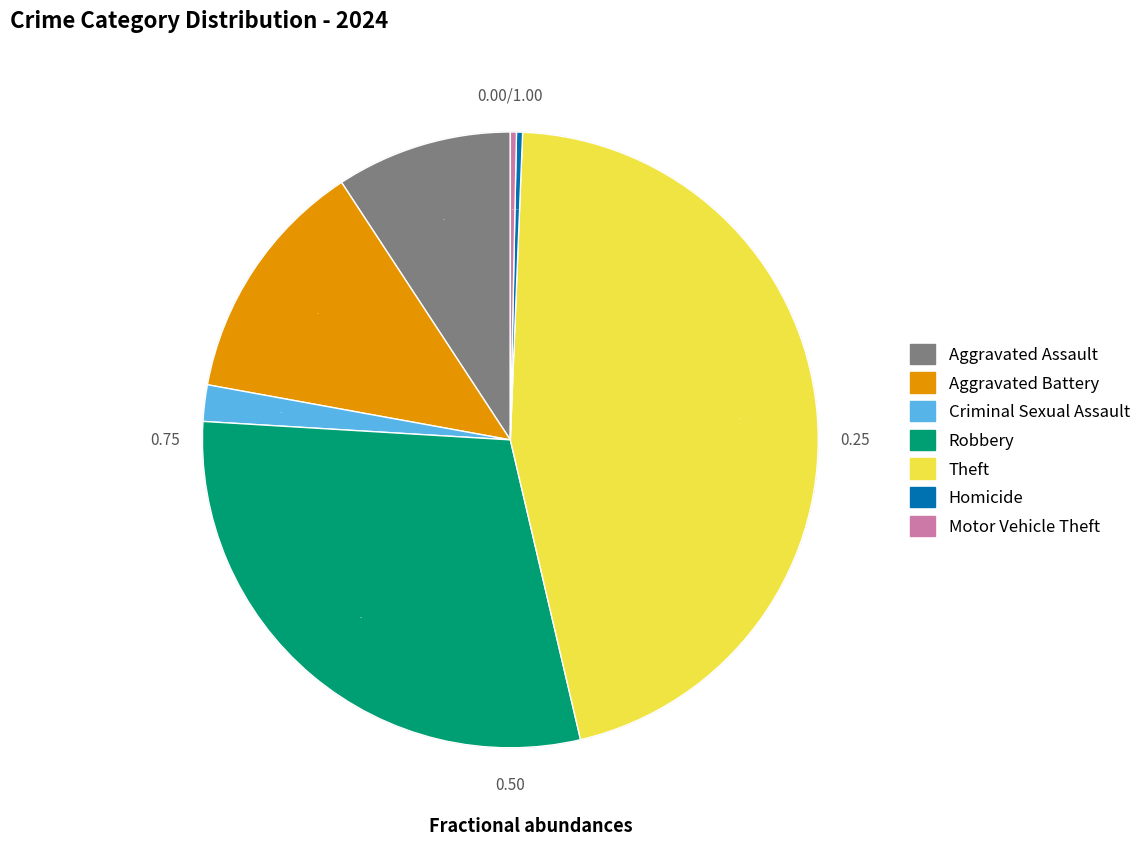

Between Aggravated Assault and Aggravated Battery, which is larger?

Aggravated Battery